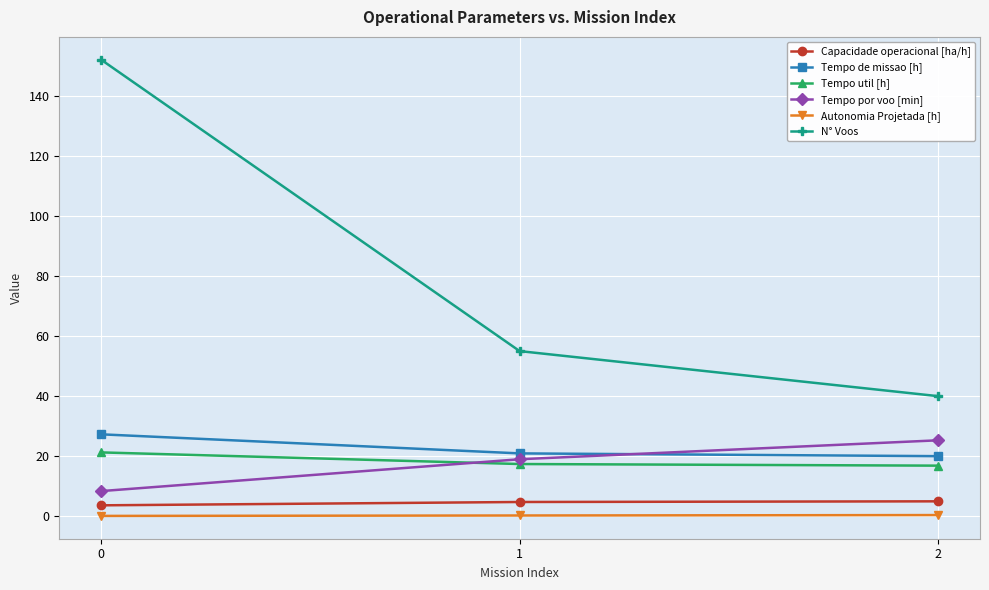

The value of Tempo por voo [min] at 2 is 25.3. True or false?

True